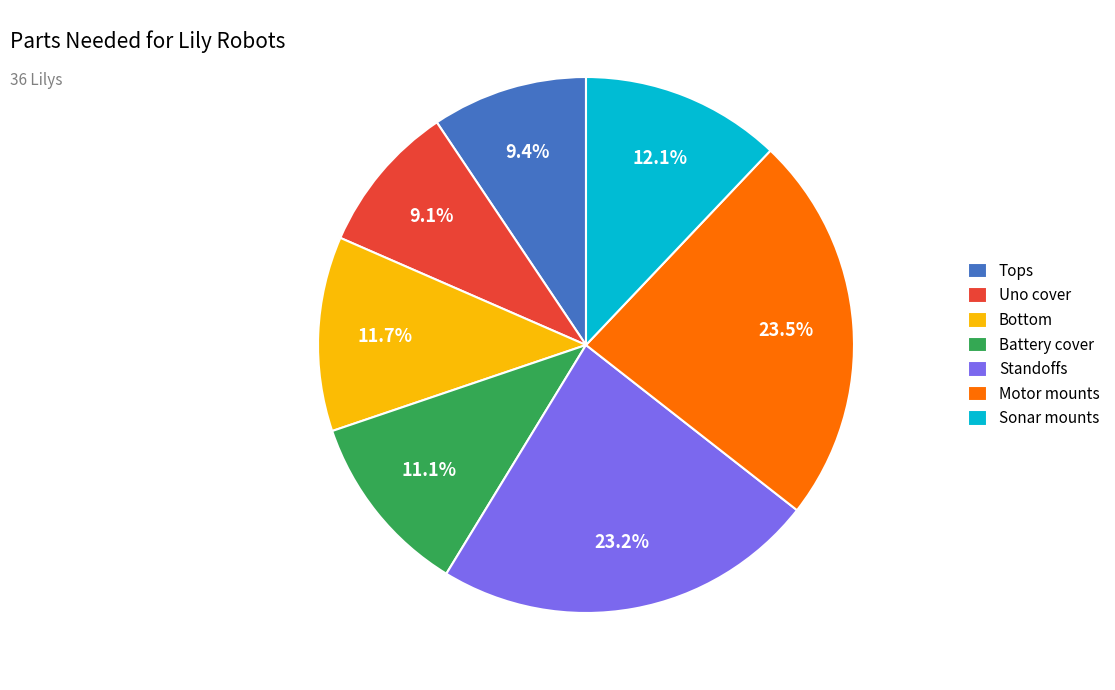

Do Tops and Standoffs together represent more than half of the pie?

No